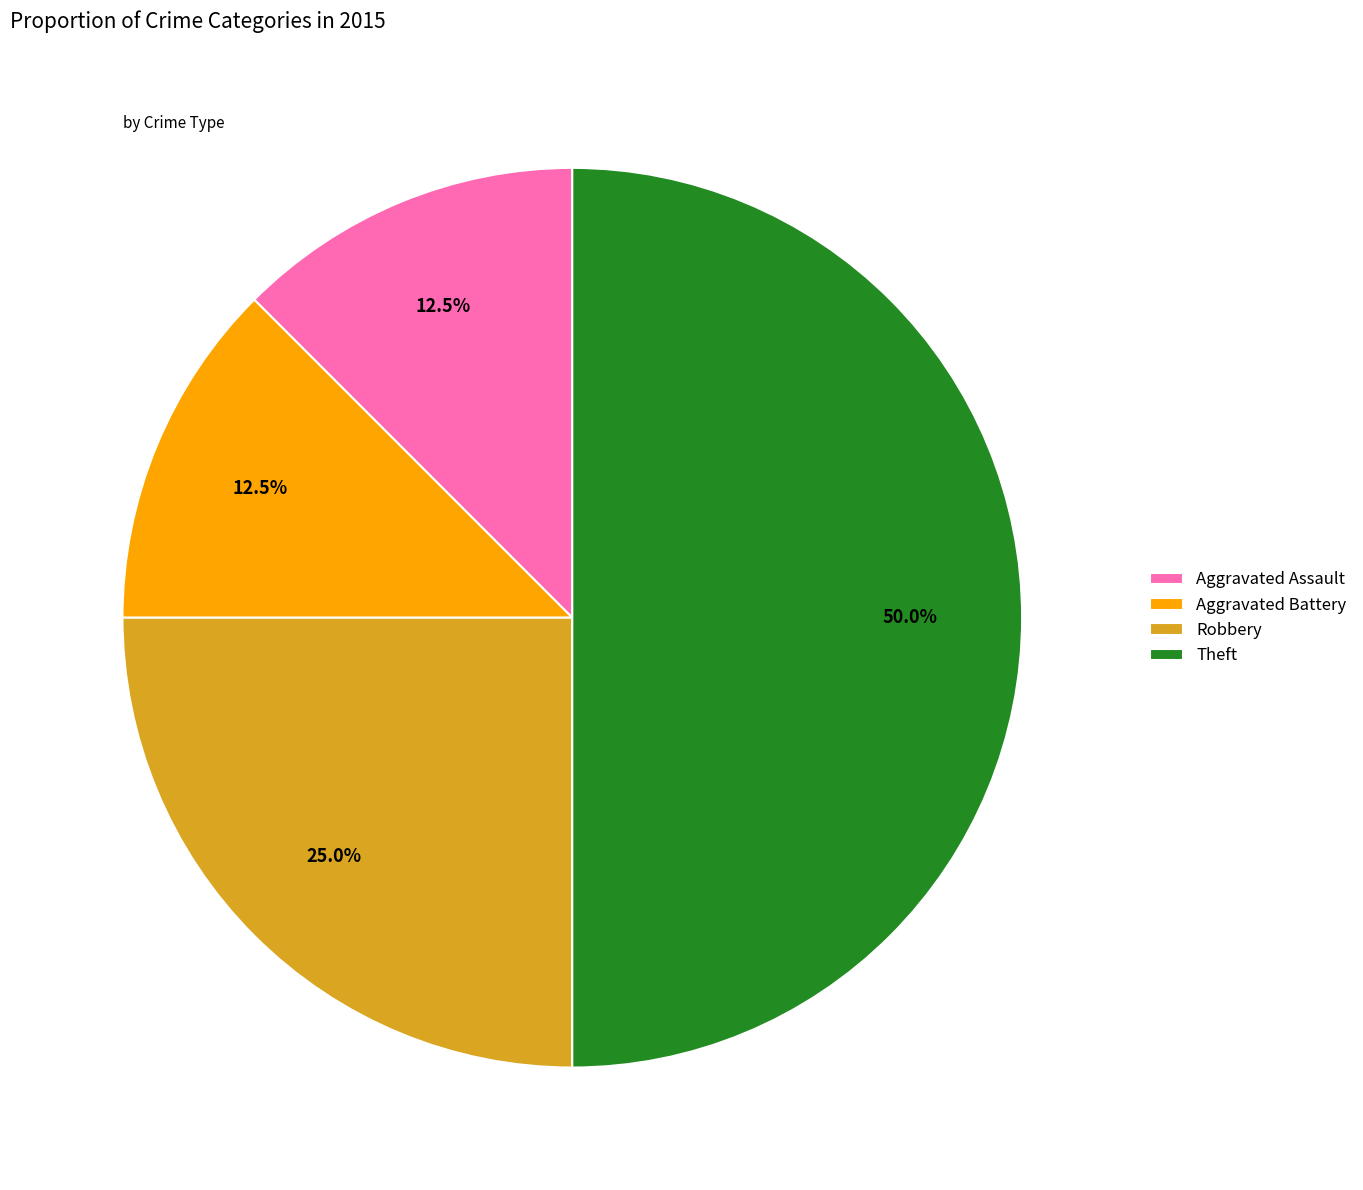

Which category has the biggest portion of the pie?

Theft